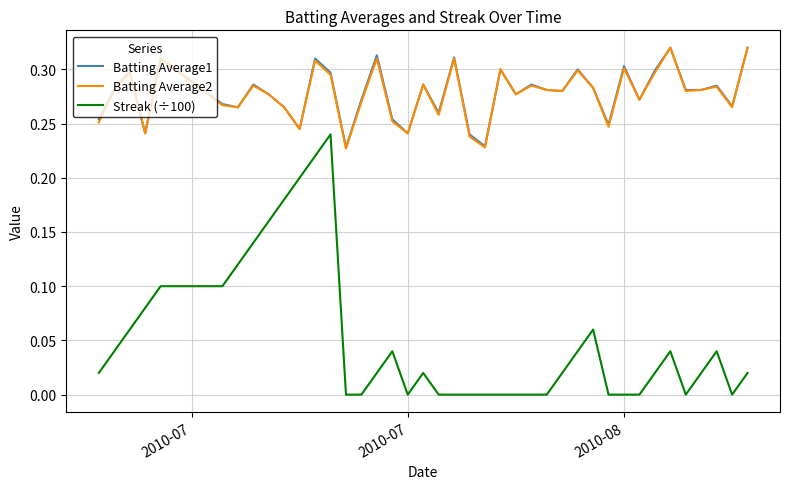

Which series has the widest spread of values?

Streak (÷100)